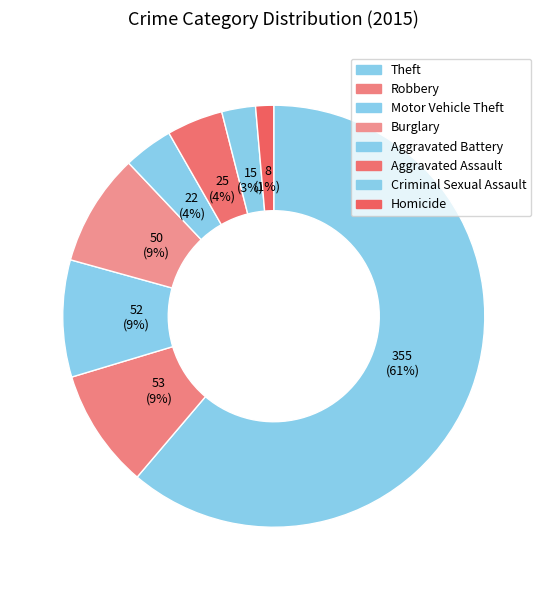

Which category accounts for the majority?

Theft